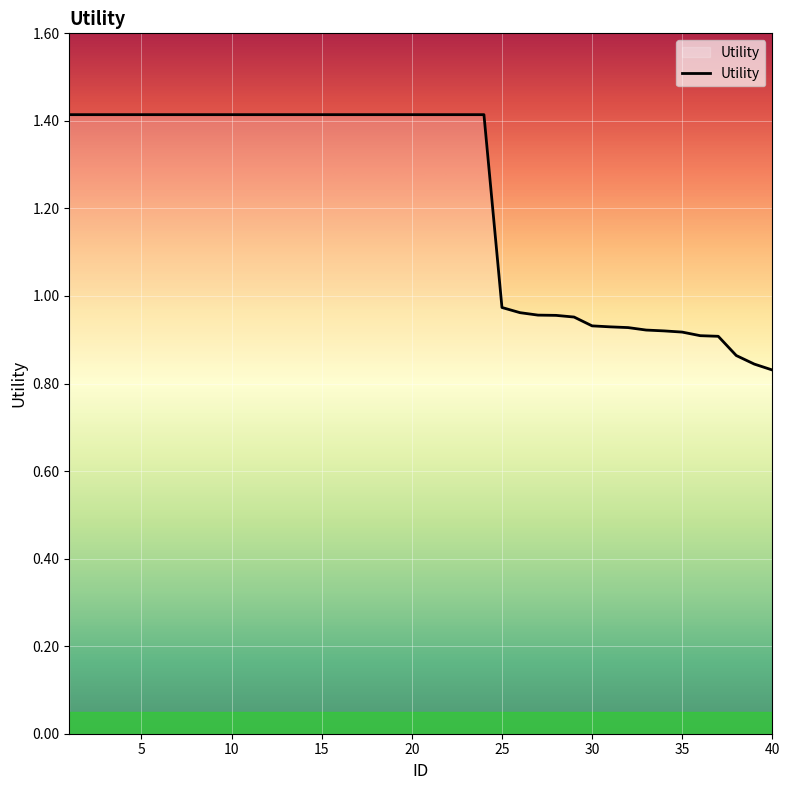

What is the maximum value shown in the chart?

1.4